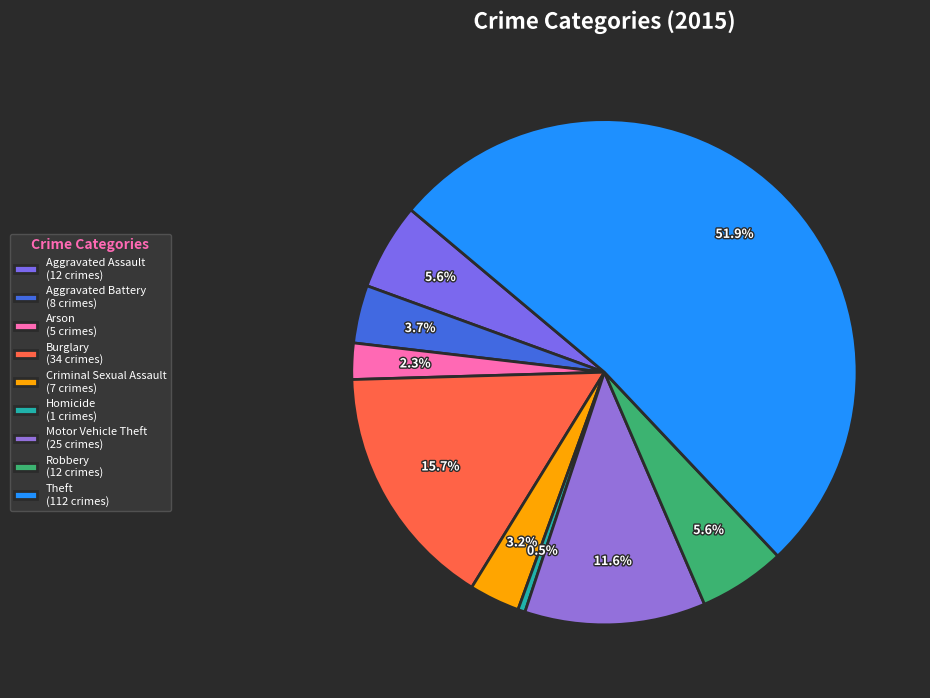

To the nearest percent, what is the average slice percentage?

11%